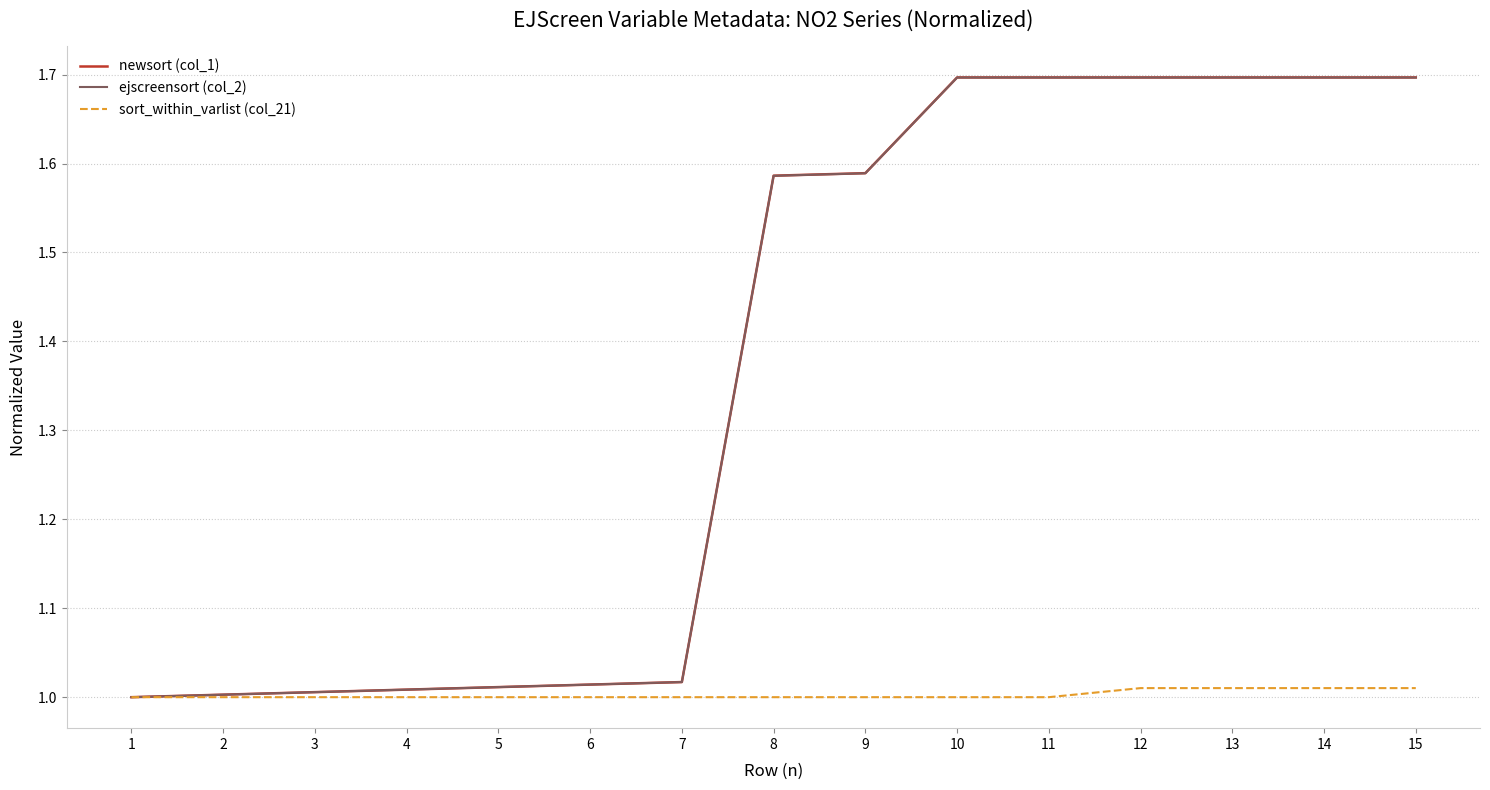

What is the difference between the maximum and minimum values in the ejscreensort (col_2) series?

0.7